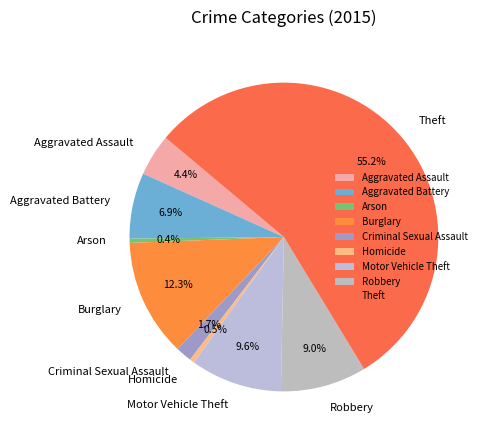

Is it true that Motor Vehicle Theft is 10% of the pie?

True